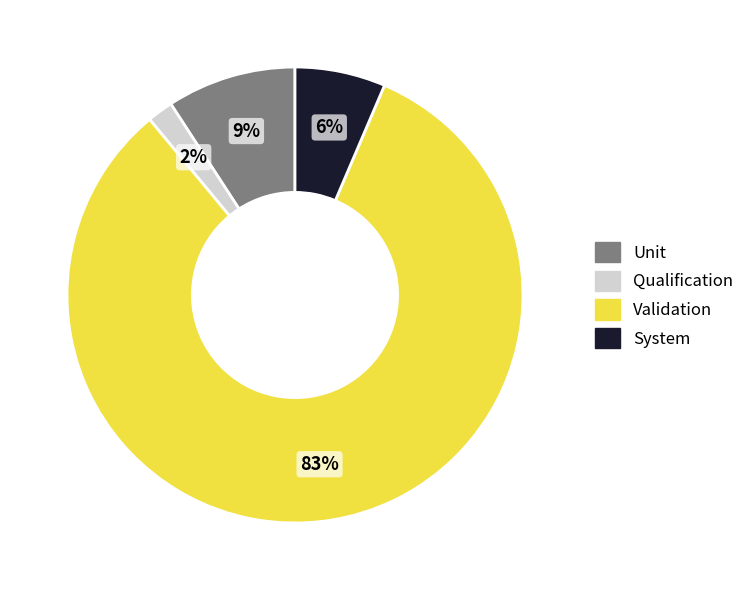

Is the sum of System and Unit greater than half?

No